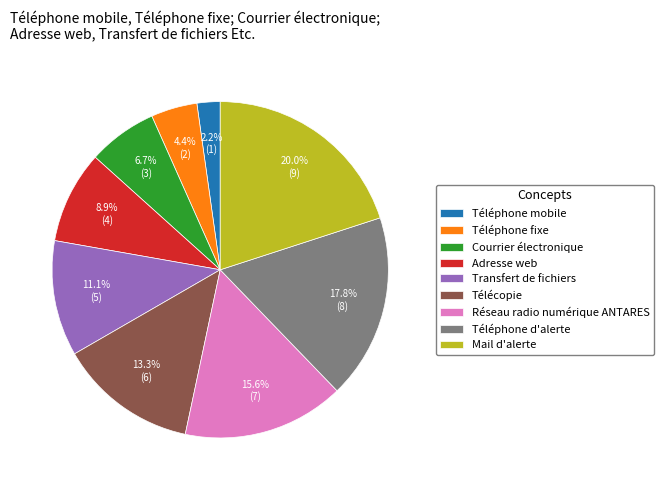

What percentage is the Téléphone fixe slice, to the nearest percent?

4%